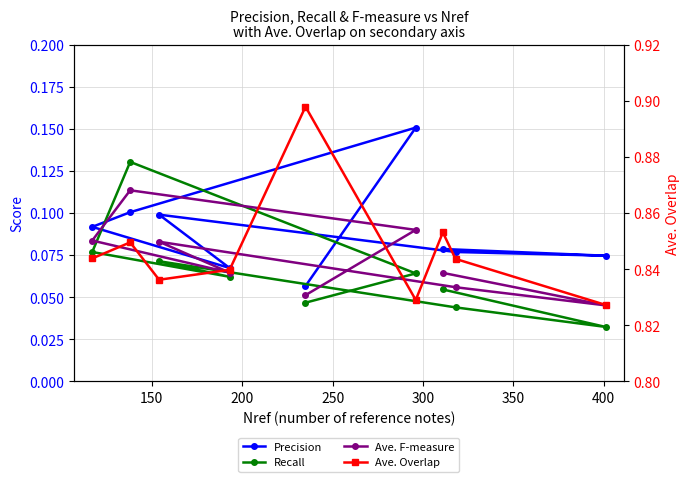

What are all the series names shown in the legend?

Precision, Recall, Ave. F-measure, Ave. Overlap